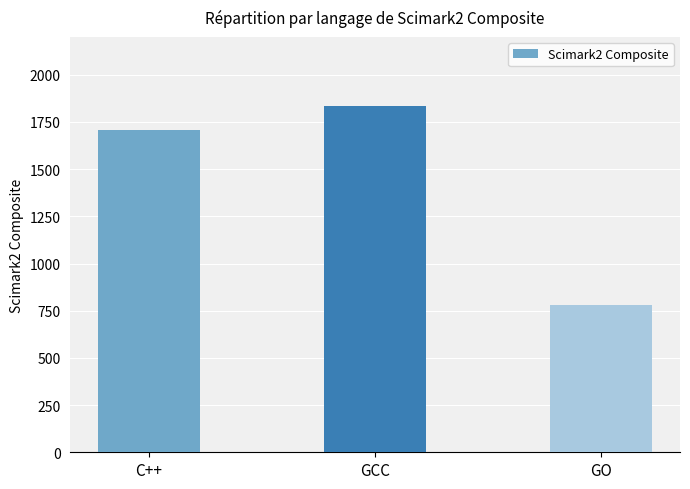

True or false: the data shows 1012.9 at GO.

False